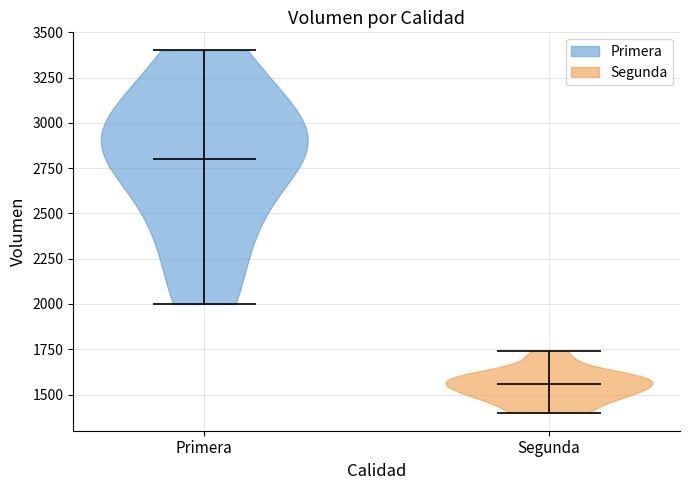

Reading left to right, read every violin against the y-axis: where its median line is, and the lowest and highest points it reaches. The values are not printed on the chart, so give them approximately, as read against the axis.

Primera: median line 2800, lowest point 2000, highest point 3400
Segunda: median line 1550, lowest point 1400, highest point 1750